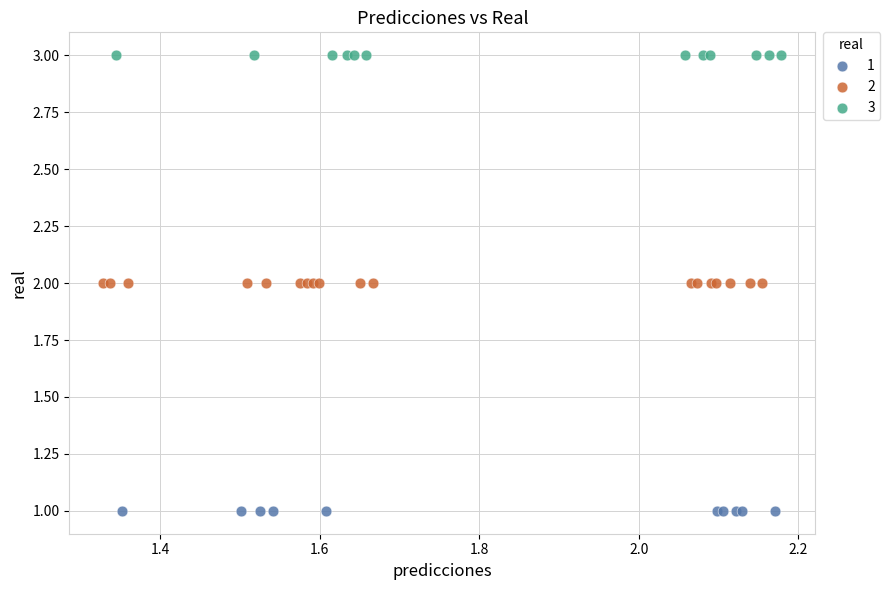

What are all the series names shown in the legend?

1, 2, 3